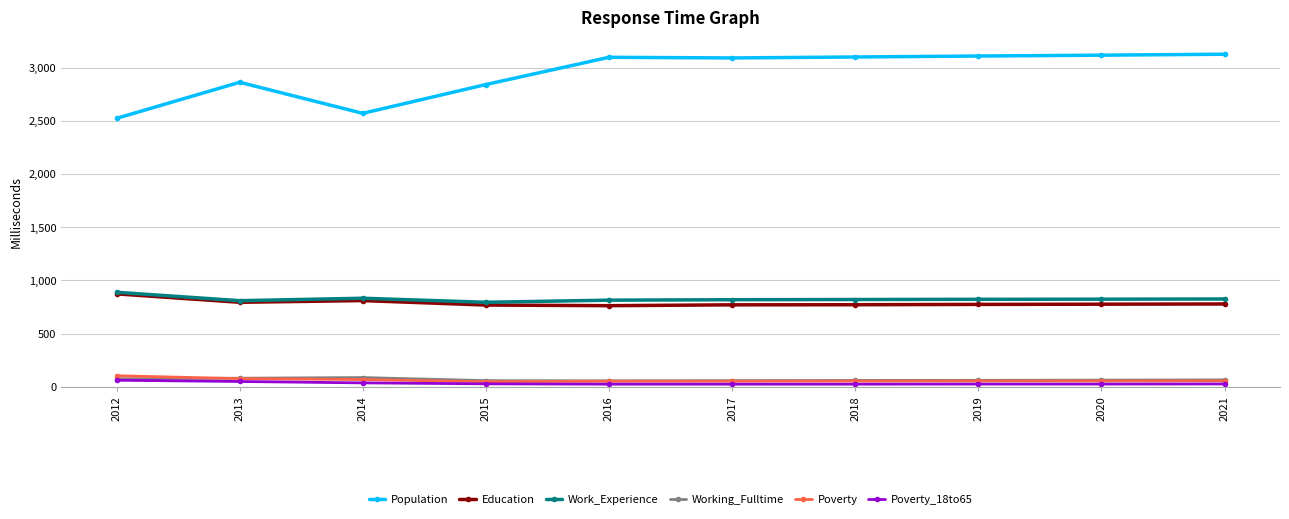

At which category does Population reach its first local peak?

2013